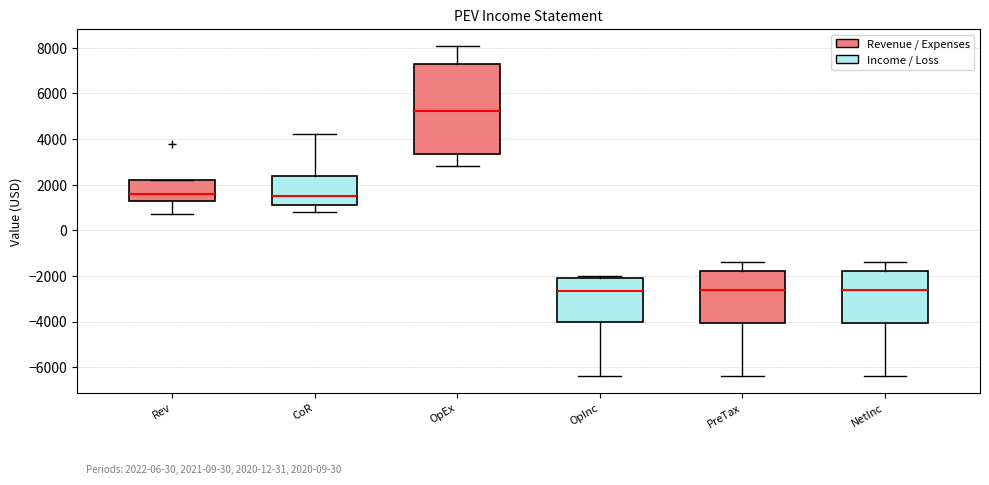

Which box is the tallest, from its lower edge to its upper edge?

OpEx